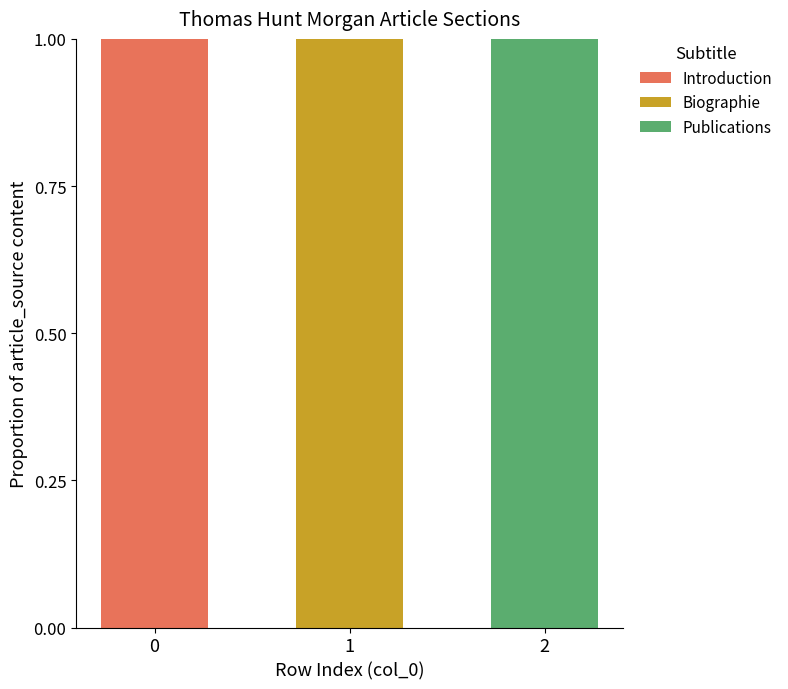

Reading left to right, what are the values for Introduction?

0=1	1=0	2=0